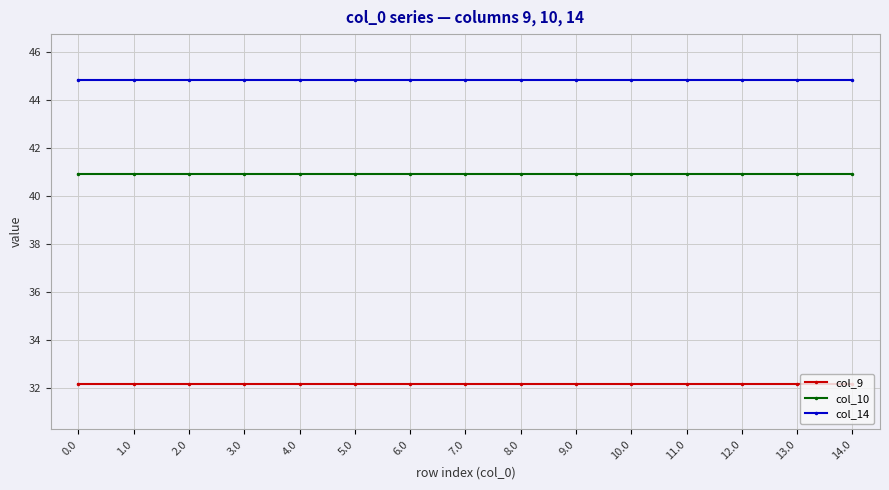

Rank the series by their average value, from lowest to highest.

col_9, col_10, col_14